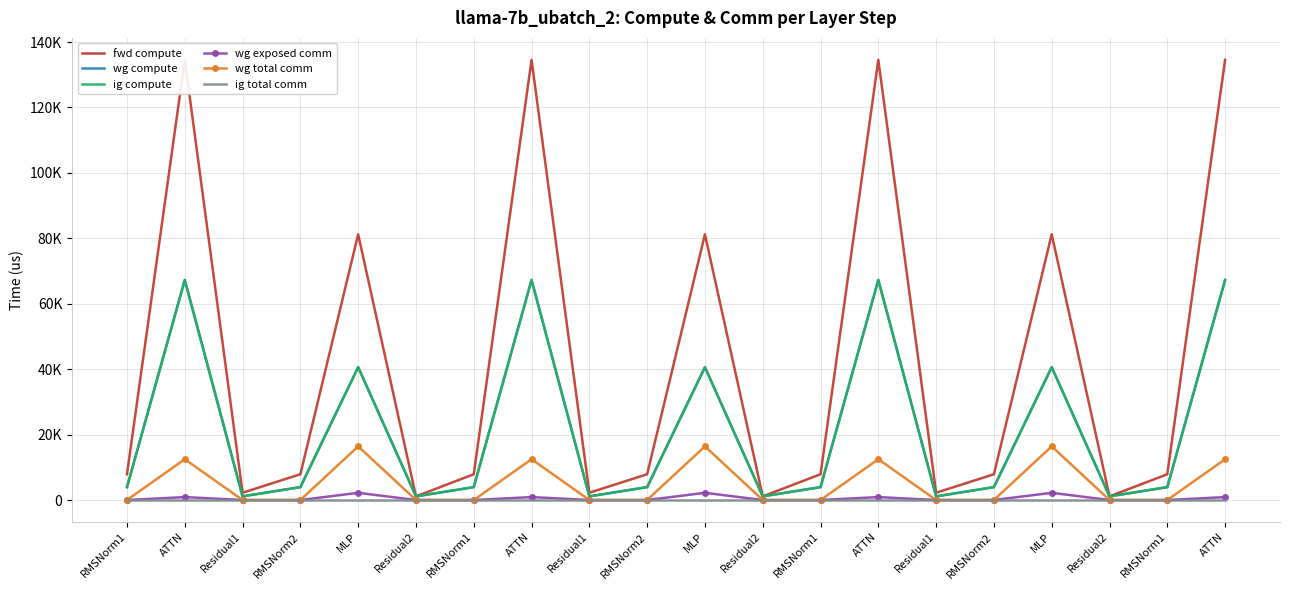

Reading right to left, extract all data points from this chart.

fwd compute: 134552.3	7877.9	1110.8	81230.5	7877.9	2221.6	134552.3	7877.9	1110.8	81230.5	7877.9	2221.6	134552.3	7877.9	1110.8	81230.5	7877.9	2221.6	134552.3	7877.9
wg compute: 67276.2	3939.0	1110.8	40615.3	3939.0	1110.8	67276.2	3939.0	1110.8	40615.3	3939.0	1110.8	67276.2	3939.0	1110.8	40615.3	3939.0	1110.8	67276.2	3939.0
ig compute: 67276.2	3939.0	1110.8	40615.3	3939.0	1110.8	67276.2	3939.0	1110.8	40615.3	3939.0	1110.8	67276.2	3939.0	1110.8	40615.3	3939.0	1110.8	67276.2	3939.0
wg exposed comm: 895.6	0.0	0.0	2197.9	0.0	0.0	895.6	0.0	0.0	2197.9	0.0	0.0	895.6	0.0	0.0	2197.9	0.0	0.0	895.6	0.0
wg total comm: 12474.7	0.0	0.0	16404.2	0.0	0.0	12474.7	0.0	0.0	16404.2	0.0	0.0	12474.7	0.0	0.0	16404.2	0.0	0.0	12474.7	0.0
ig total comm: 0.0	0.0	0.0	0.0	0.0	0.0	0.0	0.0	0.0	0.0	0.0	0.0	0.0	0.0	0.0	0.0	0.0	0.0	0.0	0.0